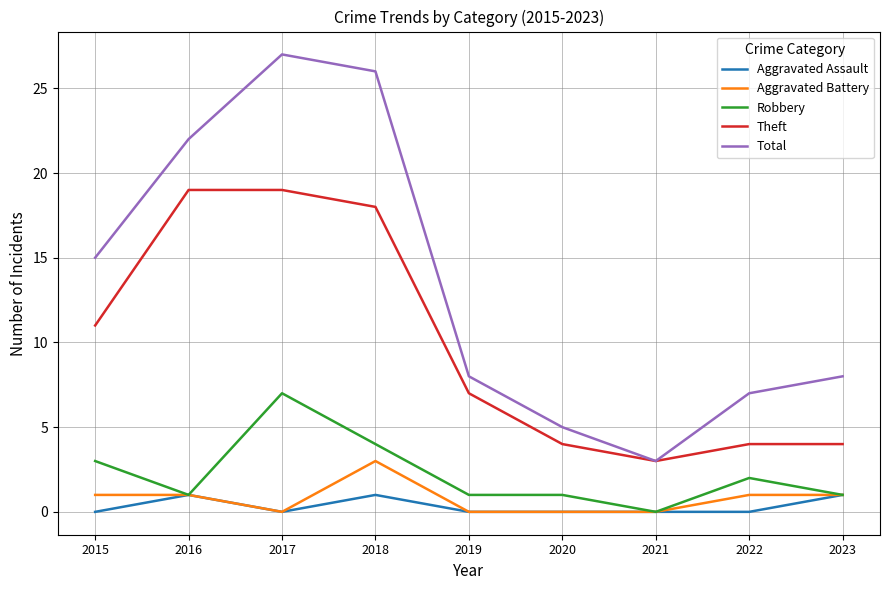

Count the number of categories in the chart.

9